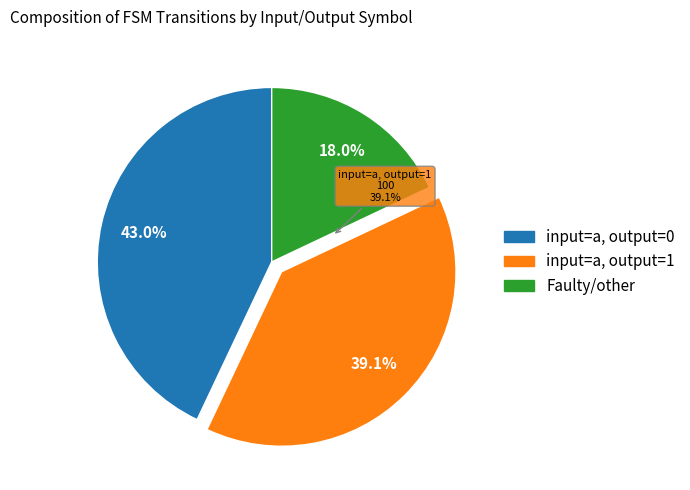

How many segments does this pie chart have?

3